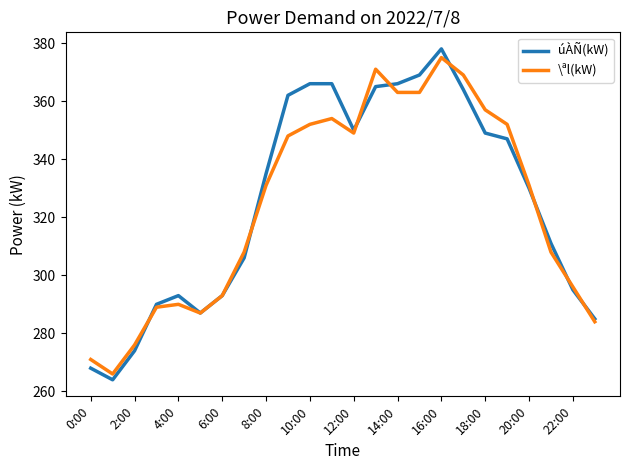

Does the chart have visible grid lines?

No